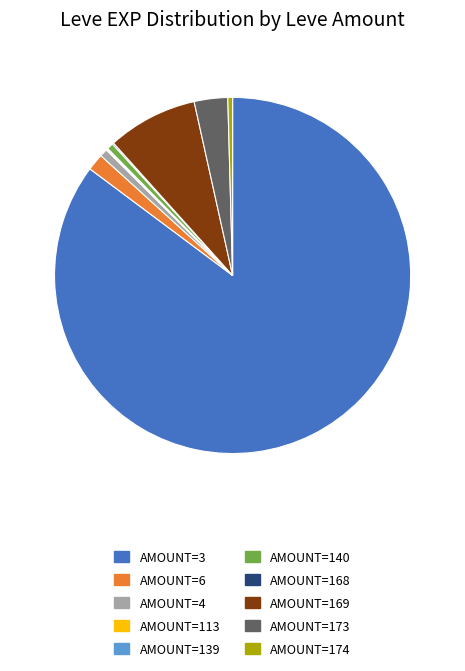

Does any single category account for the majority?

Yes